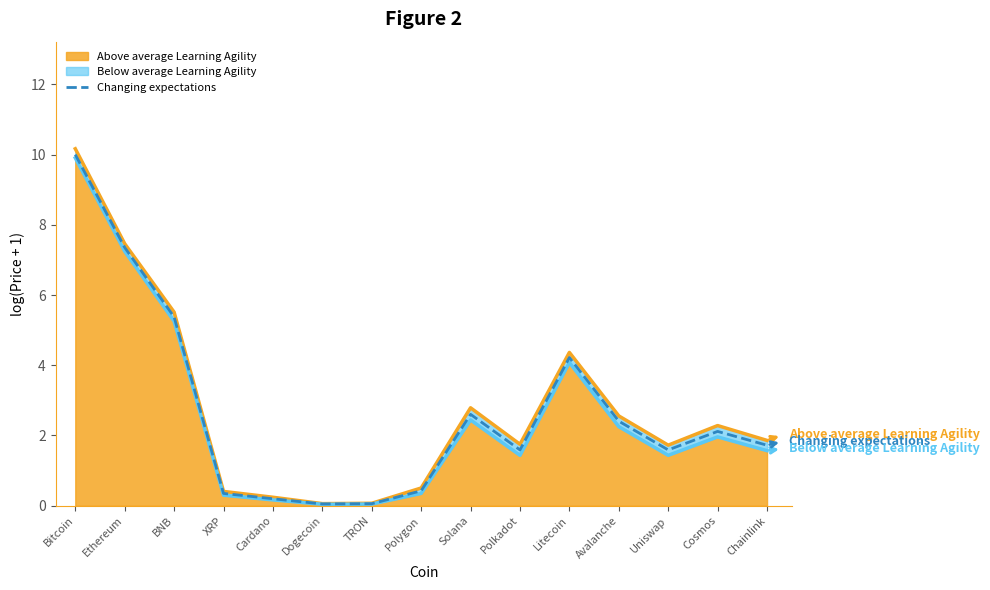

The chart shows a value of 2.4 at Uniswap. True or false?

False